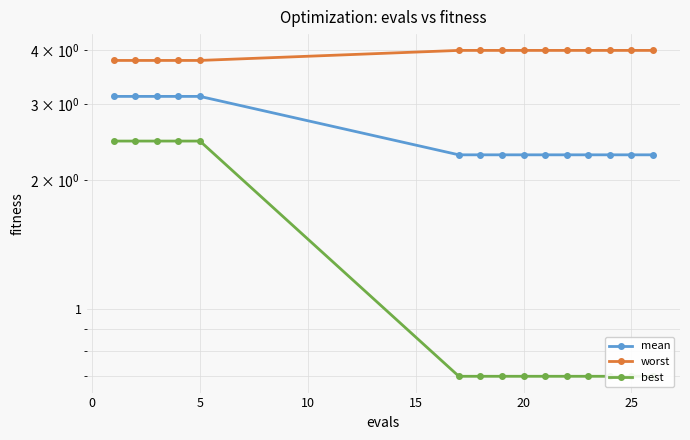

At how many categories does at least one series exceed 1?

15